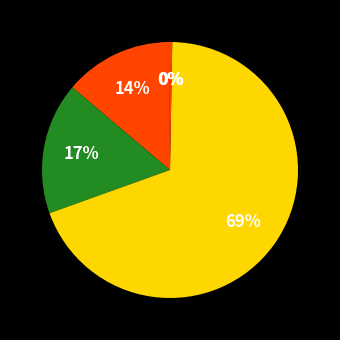

Which slice is the largest?

Training Time